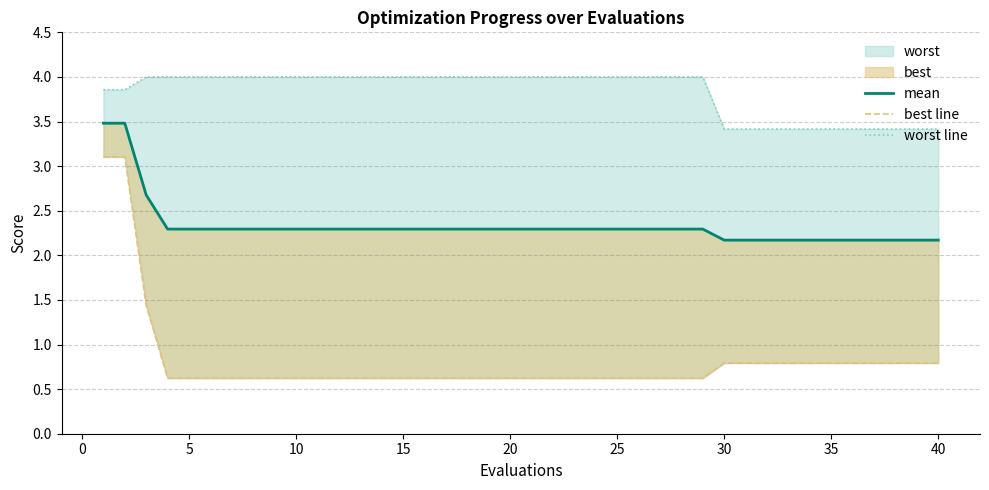

What is the lowest value of the best line series?

0.6